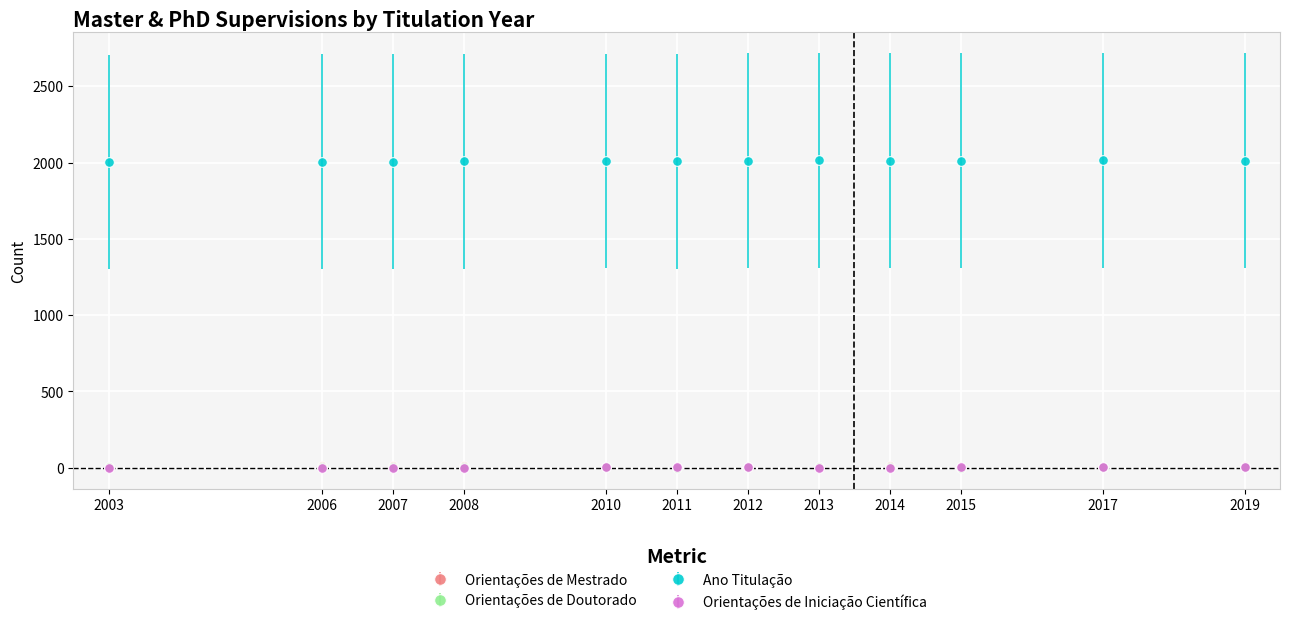

How many lines are shown in the chart?

4